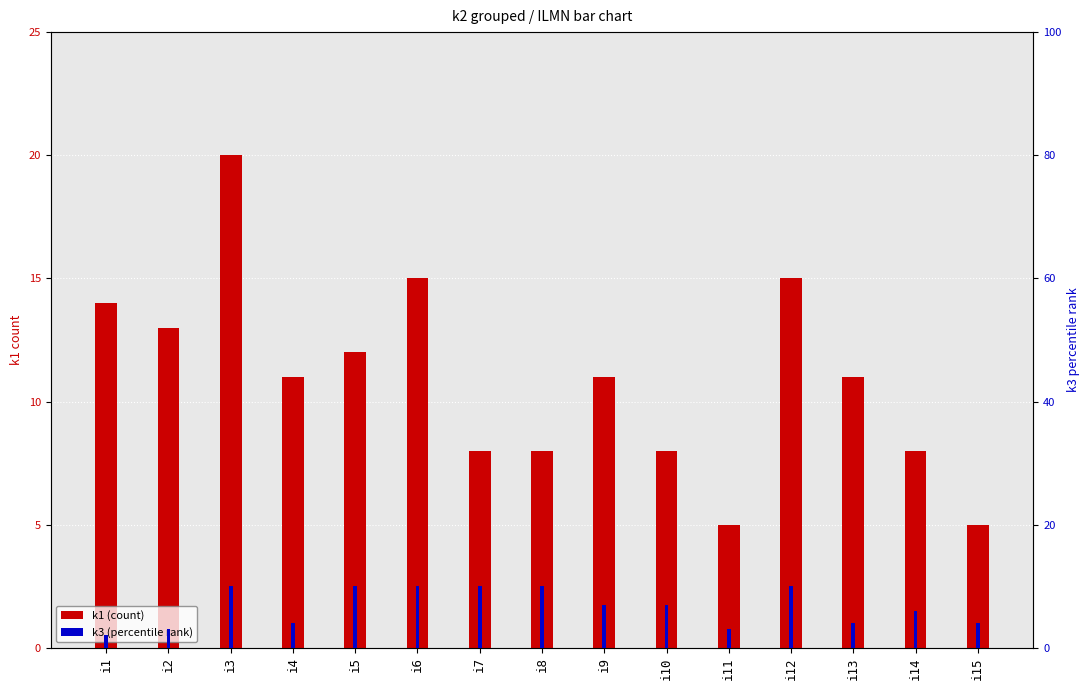

What is the value of the k1 (count) bar at the 9th from the left?

11